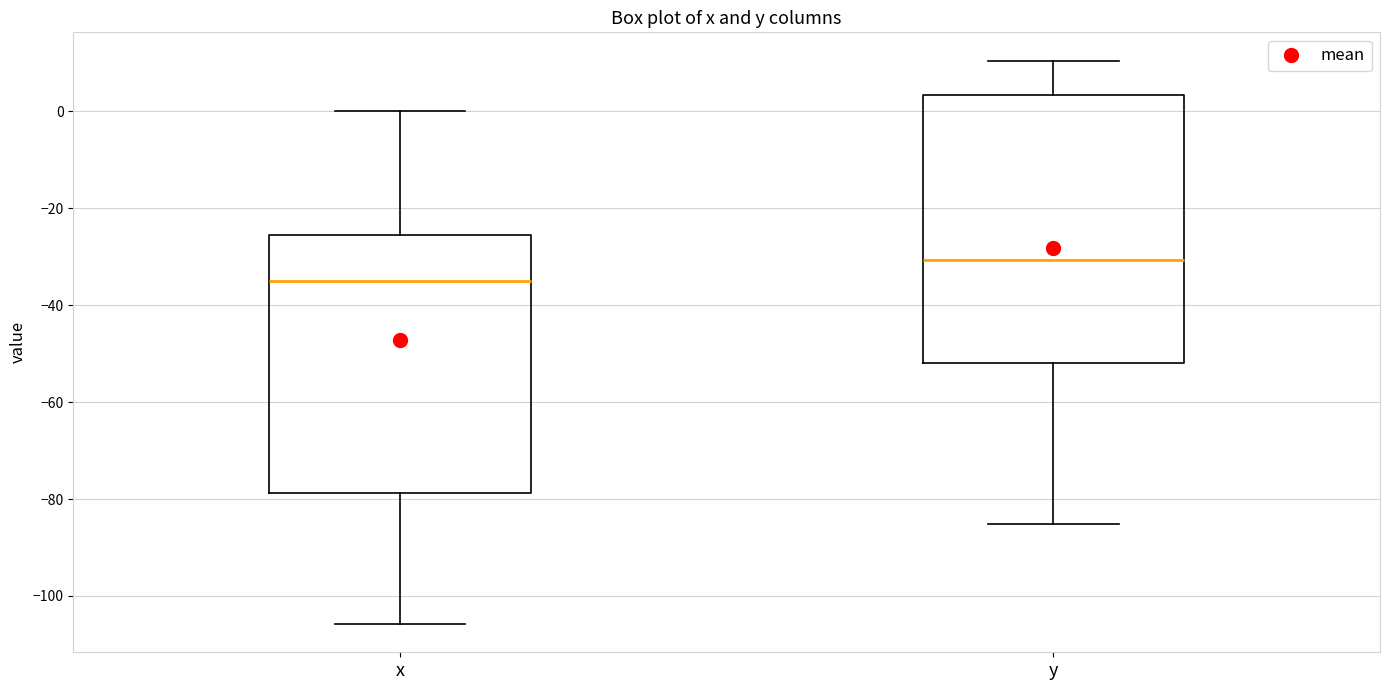

Reading left to right, read every box against the y-axis: the position of its median line, the range the box covers, and the ends of its whiskers. The values are not printed on the chart, so give them approximately, as read against the axis.

x: median -36, box -78 to -26, whiskers -106 to 0
y: median -30, box -52 to 4, whiskers -86 to 10